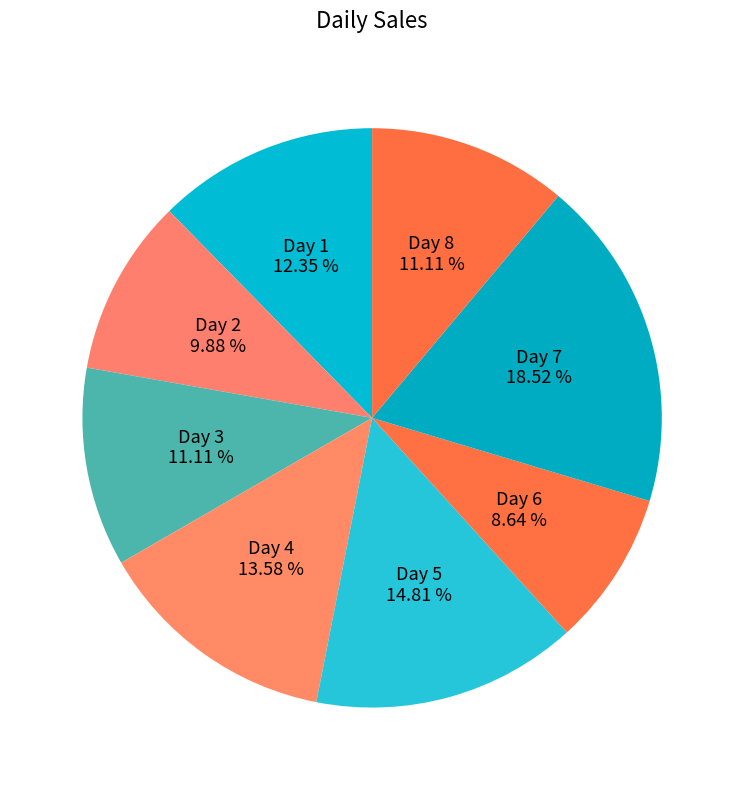

Which has a higher value, Day 4 or Day 7?

Day 7